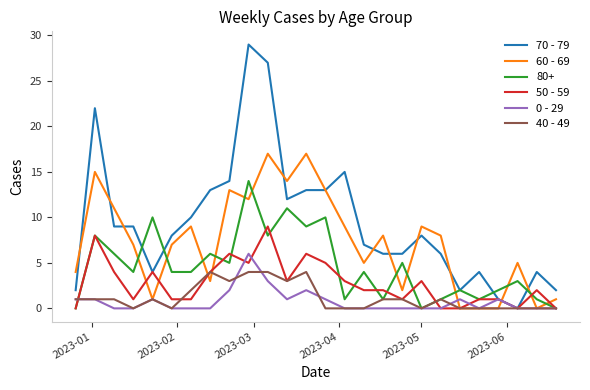

True or false: 0 - 29 has more than 1 points higher than both neighbors.

True